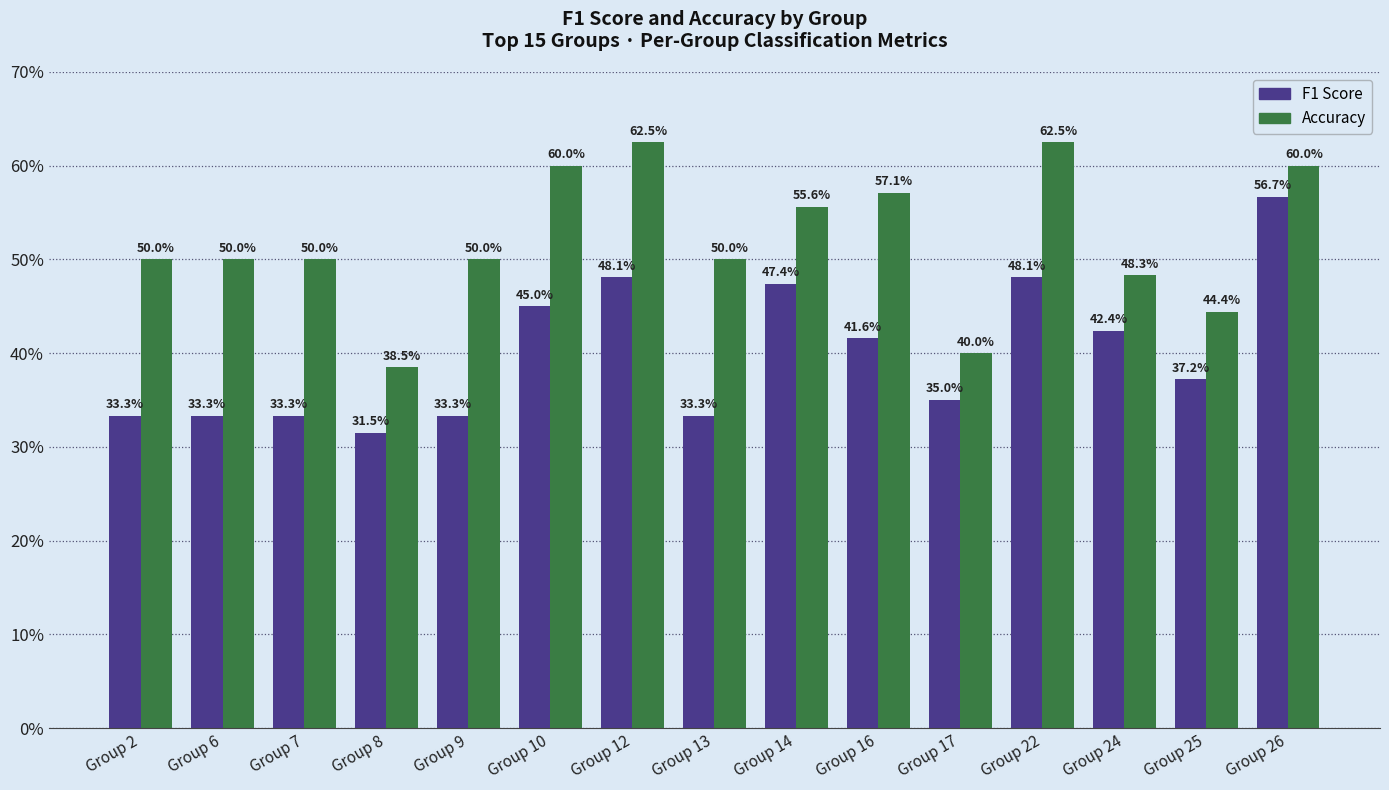

Reading left to right, list all the values displayed in this chart.

F1 Score: 0.3	0.3	0.3	0.3	0.3	0.5	0.5	0.3	0.5	0.4	0.3	0.5	0.4	0.4	0.6
Accuracy: 0.5	0.5	0.5	0.4	0.5	0.6	0.6	0.5	0.6	0.6	0.4	0.6	0.5	0.4	0.6